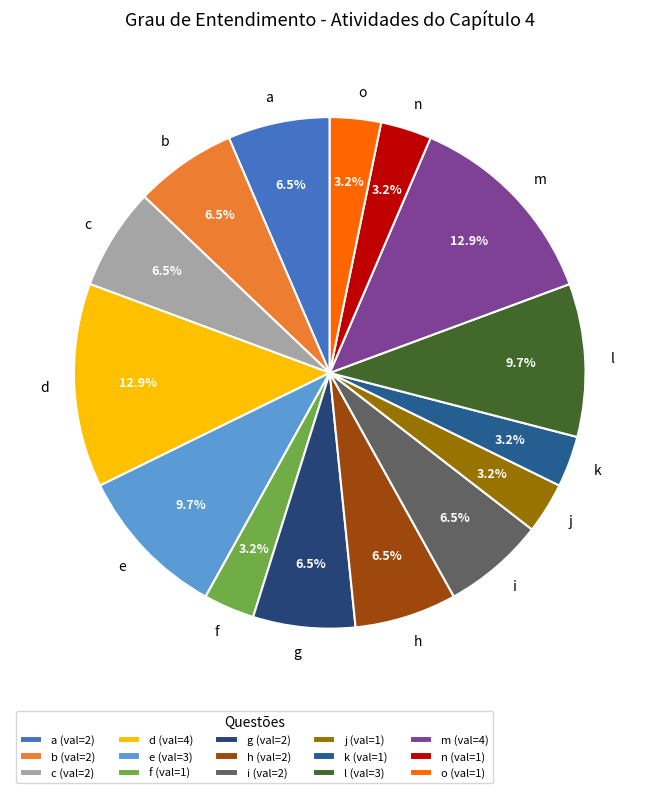

Is the sum of h and j greater than half?

No